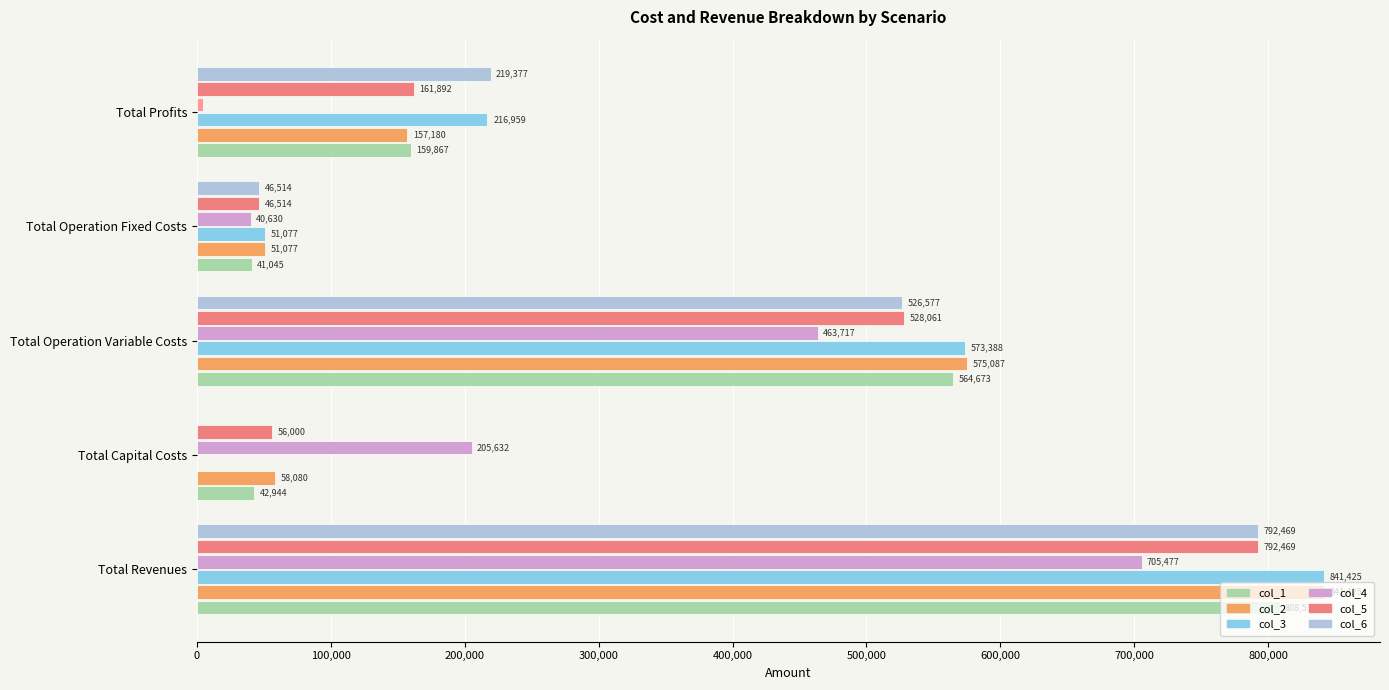

What is the sum of all col_2 values?

1682850.6